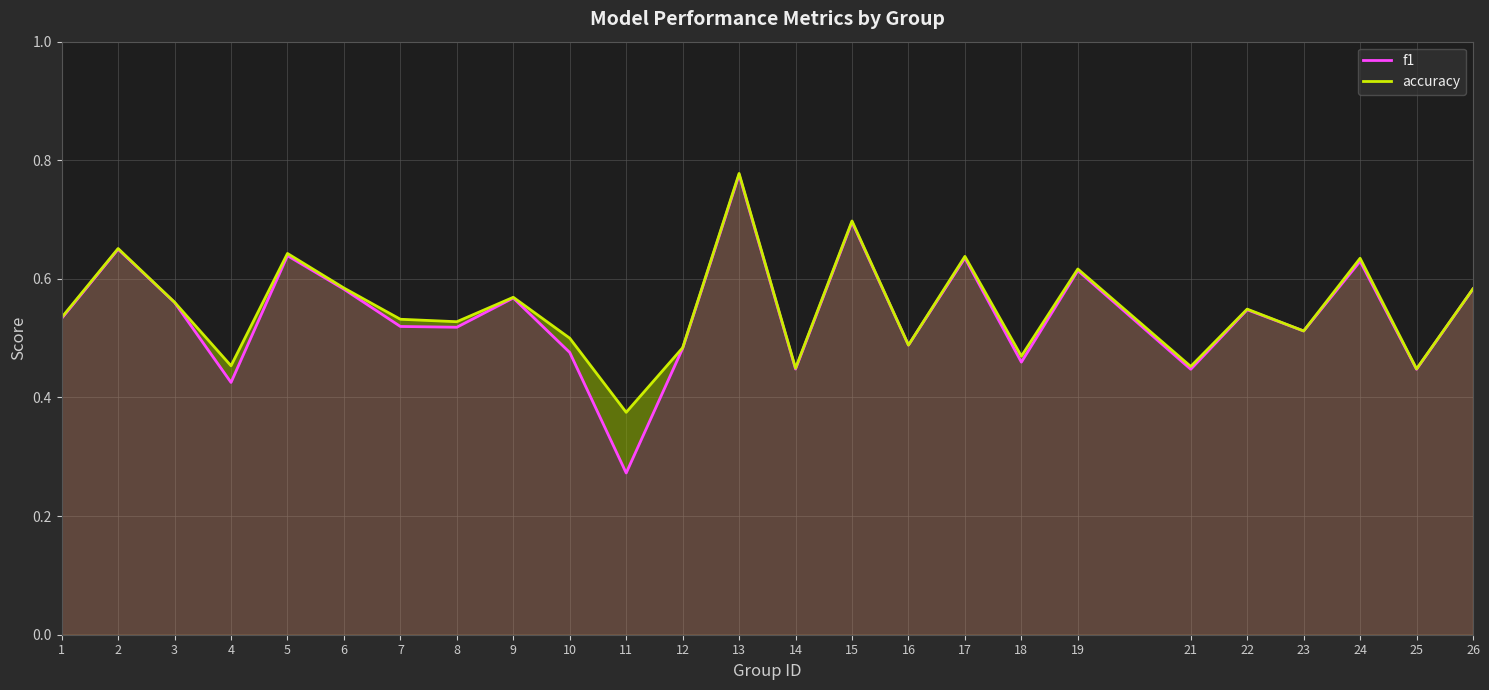

What are all the series names shown in the legend?

f1, accuracy